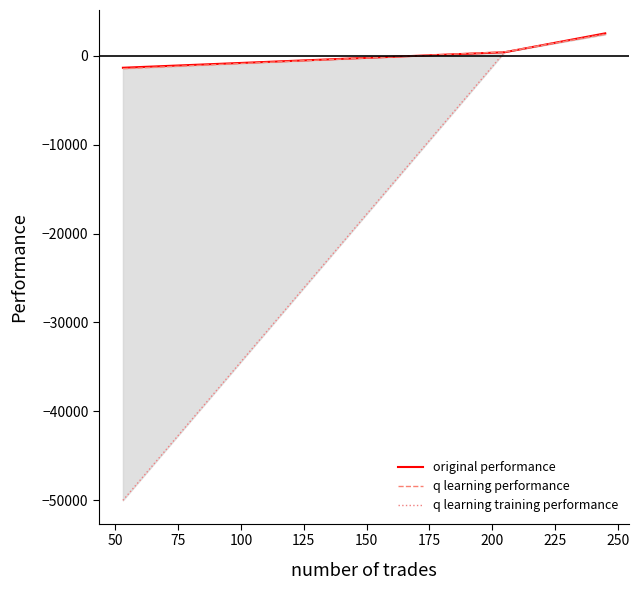

Does the chart display data point markers on the line(s)?

No